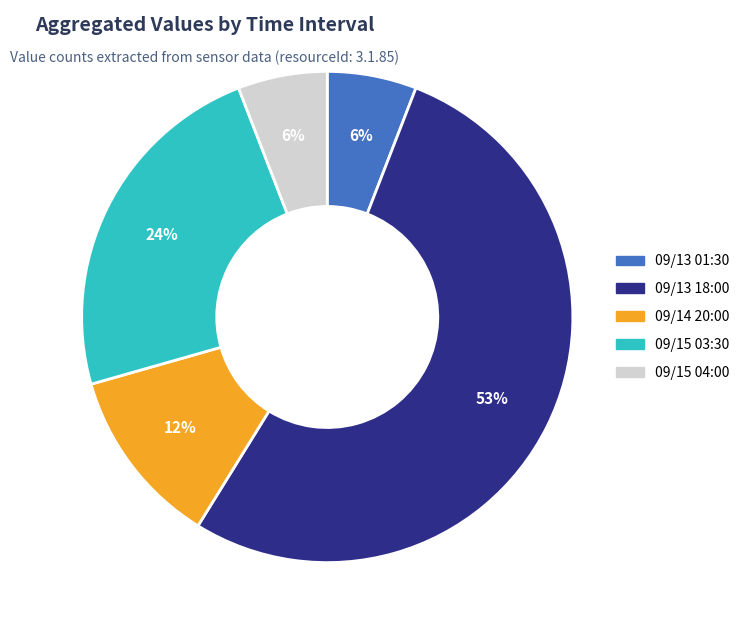

To the nearest percent, what is the difference between the largest and smallest slice percentages?

47%